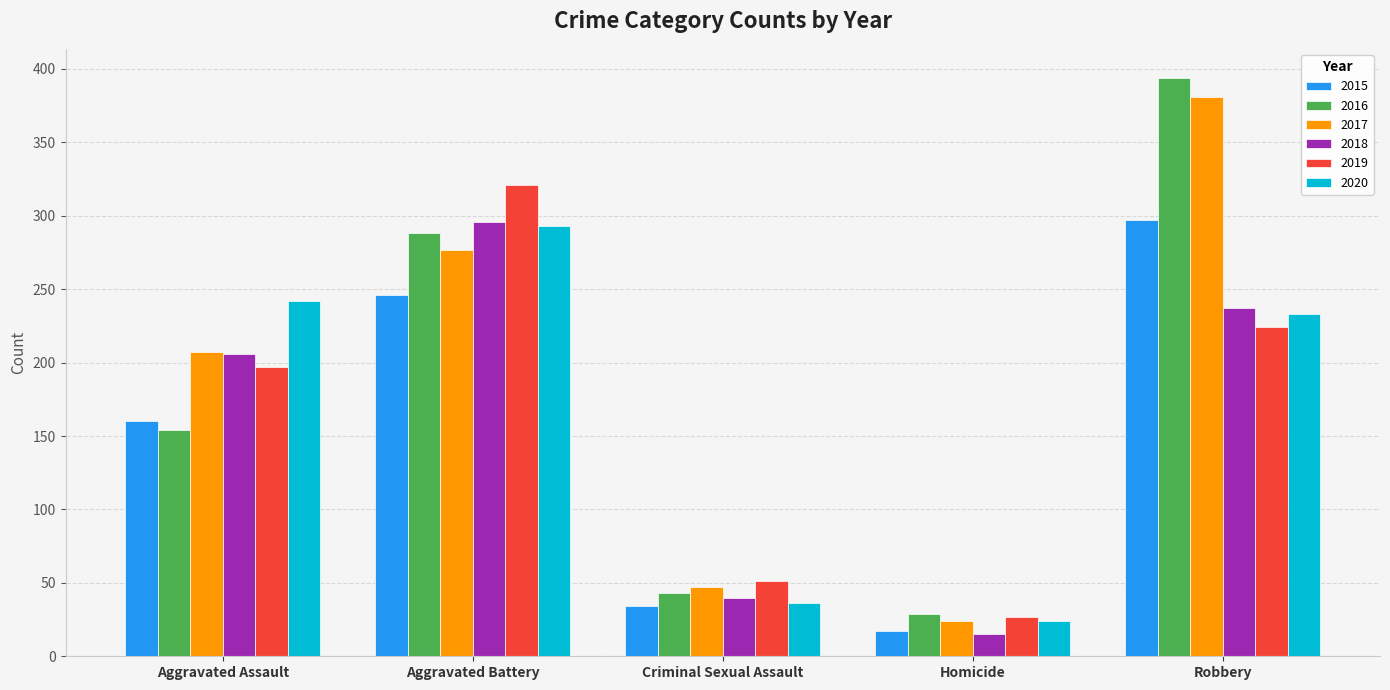

Which category has the lowest value in the 2015 series?

Homicide